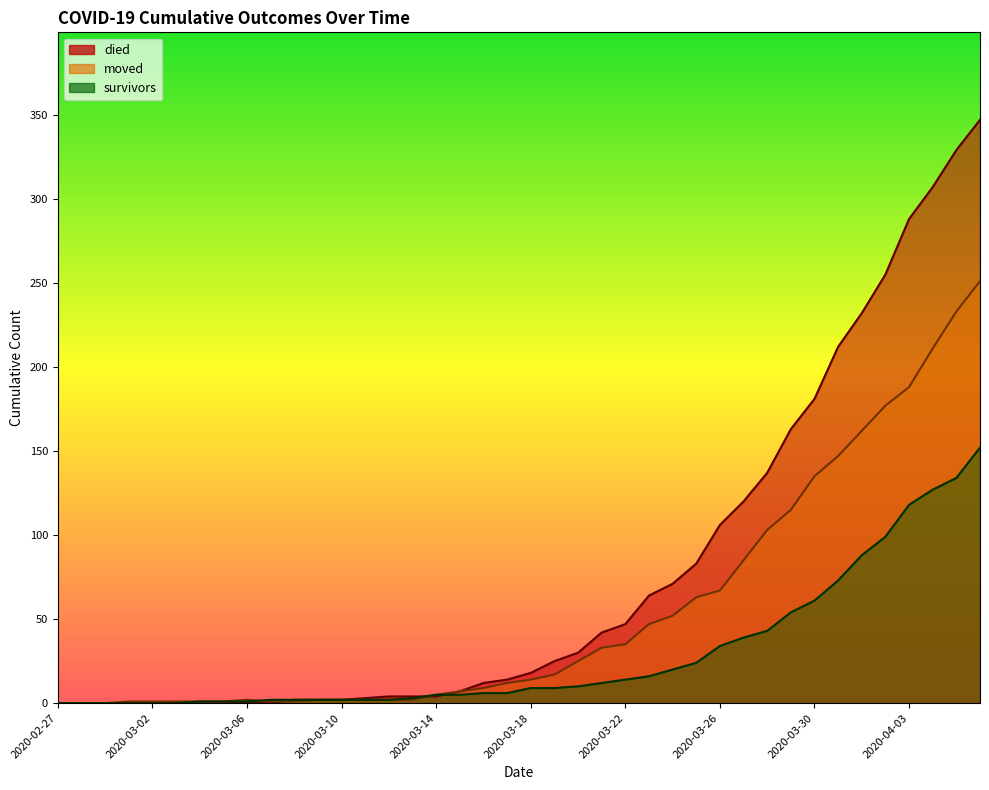

Which category has the lowest value in the moved series?

2020-02-27